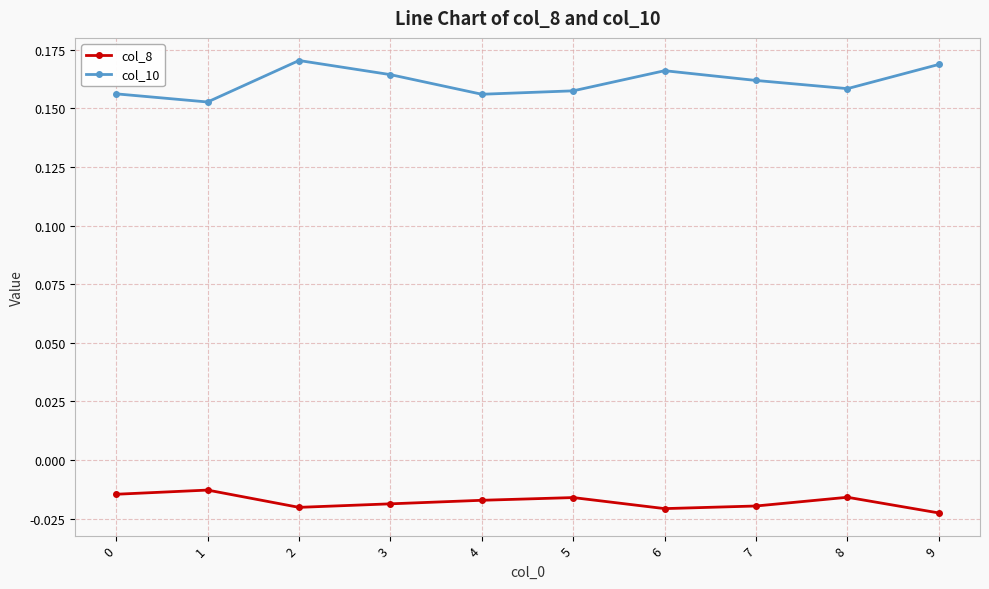

True or false: col_8 has more than 1 interior local peaks.

True